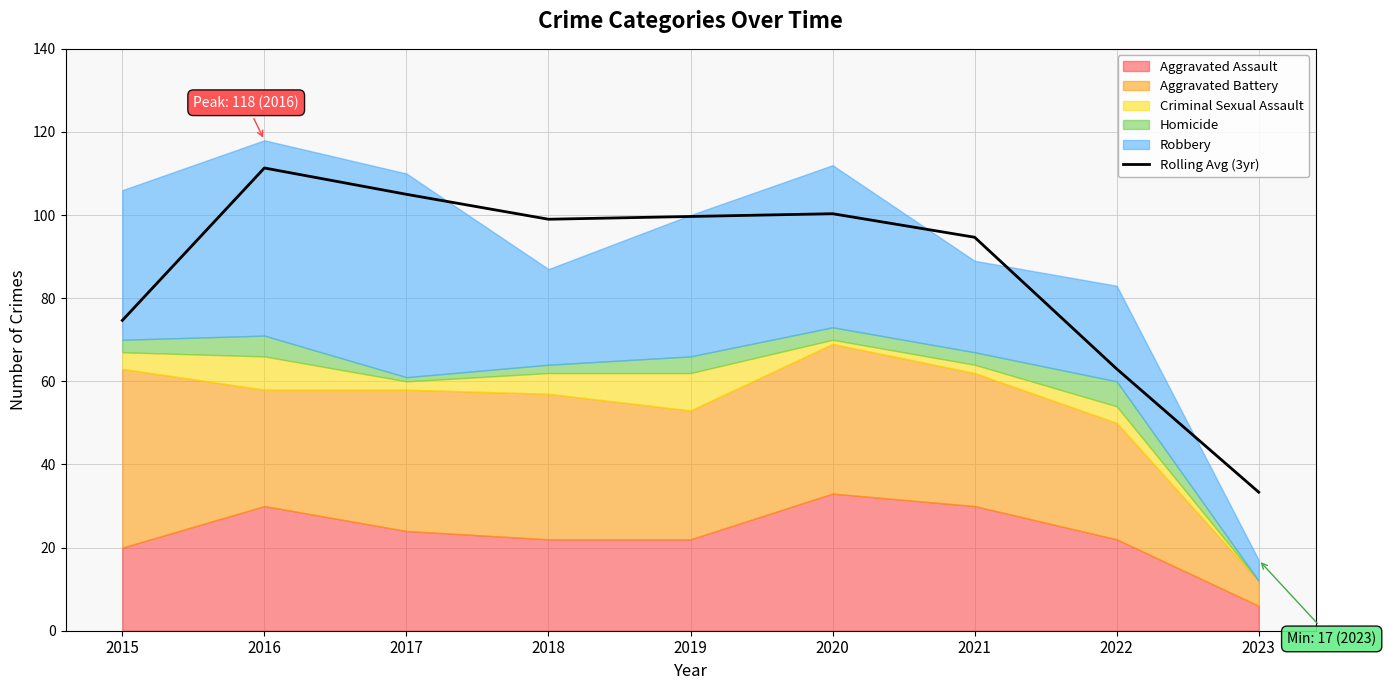

The chart shows a value of 111.3 at 2016. True or false?

True